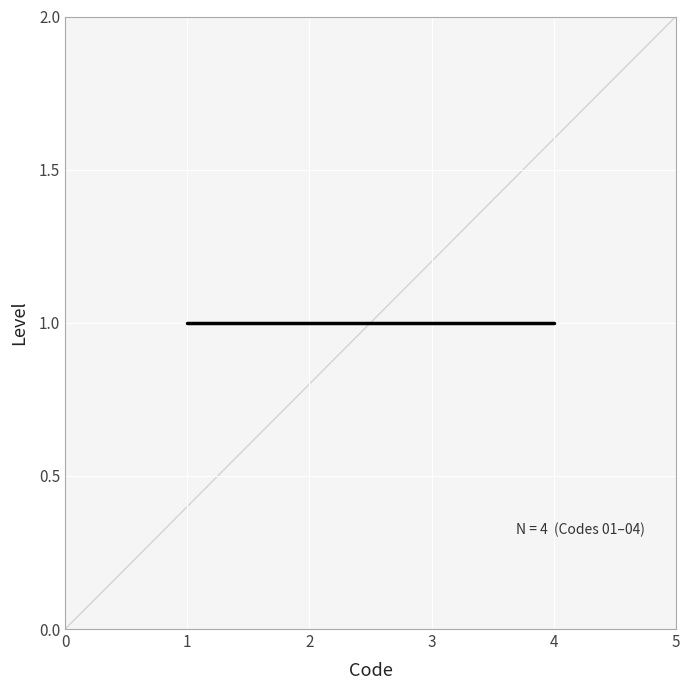

Count the values in the range 2 to 4.

3